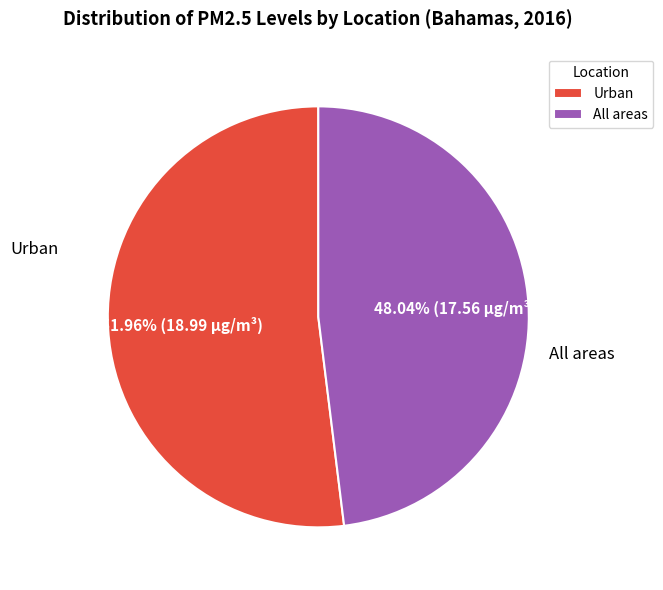

Which slice is the largest?

Urban